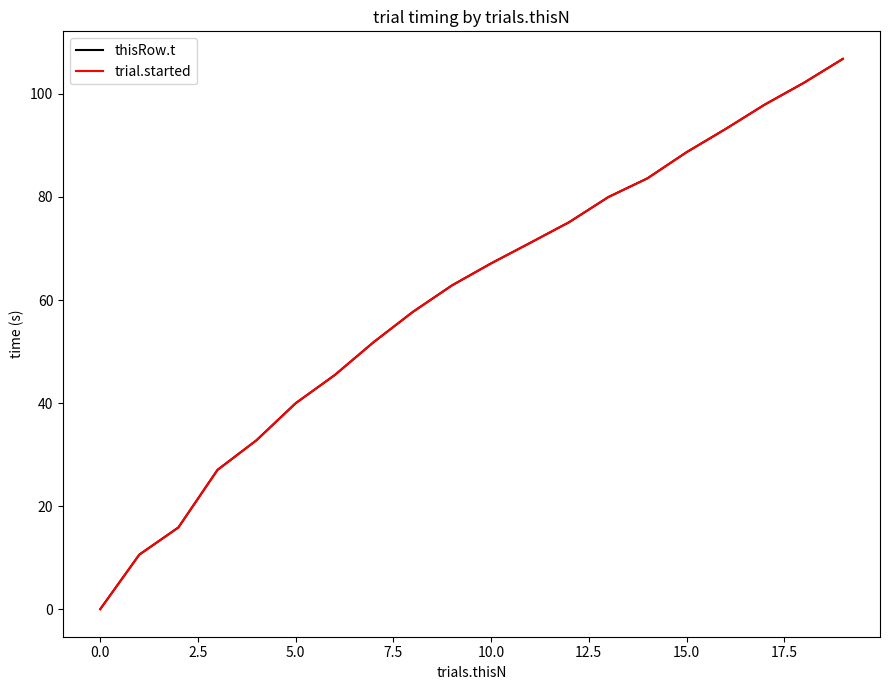

What is the maximum value shown in the chart?

106.8